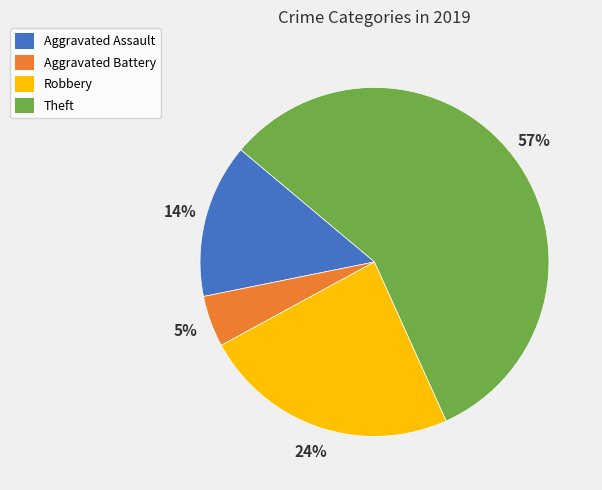

The Robbery slice represents 24% of the pie. True or false?

True